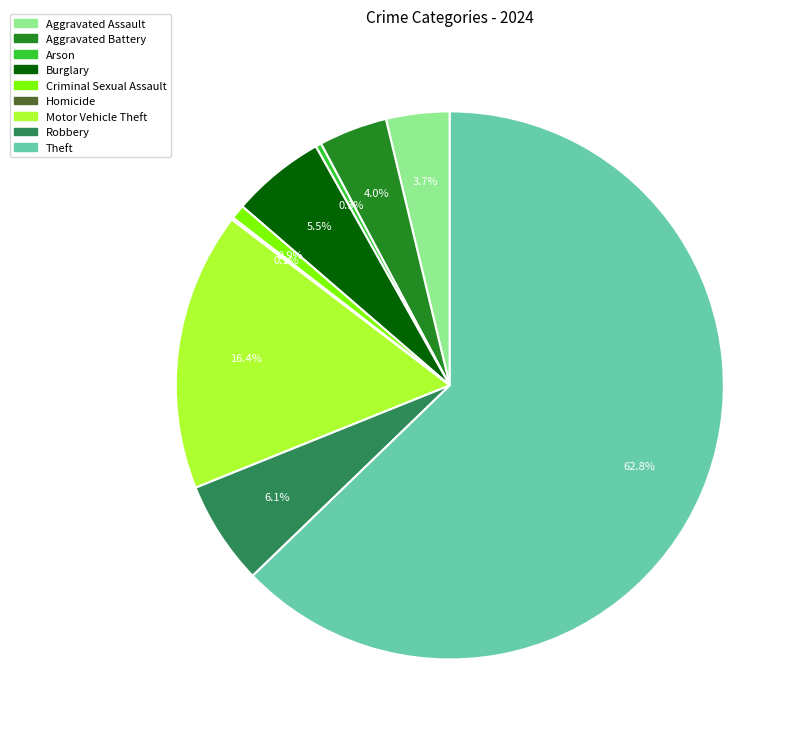

Which has a higher value, Aggravated Battery or Theft?

Theft